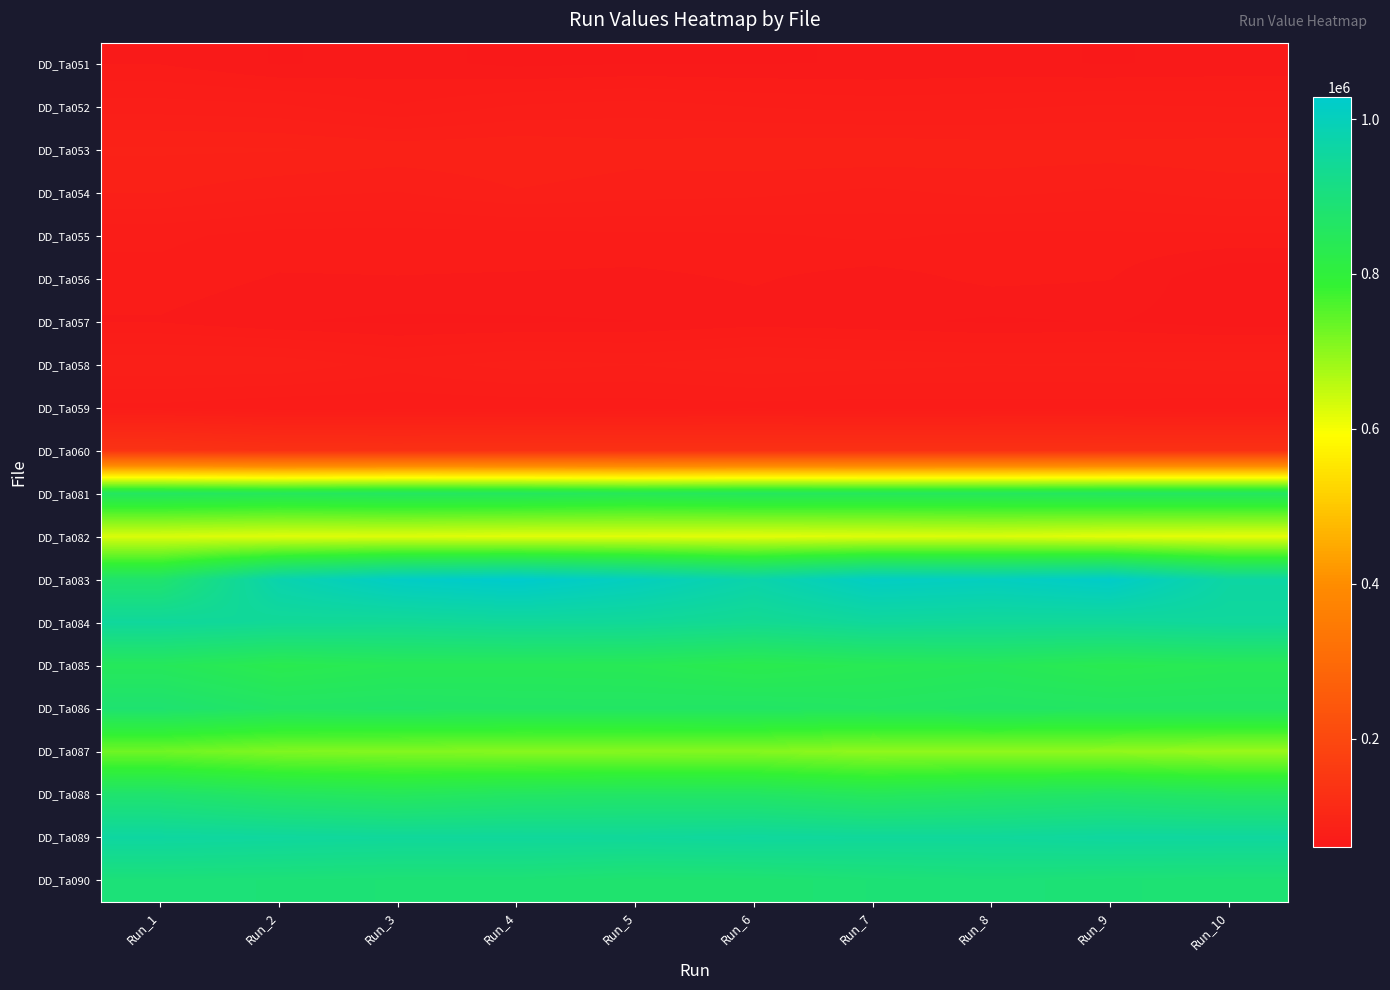

Reading right to left, list all the values displayed in this chart.

DD_Ta051: Run_10=63950	Run_9=63147	Run_8=63848	Run_7=63397	Run_6=63226	Run_5=63196	Run_4=62319	Run_3=64711	Run_2=62956	Run_1=66851
DD_Ta052: Run_10=74560	Run_9=75149	Run_8=73914	Run_7=73200	Run_6=74432	Run_5=76545	Run_4=75083	Run_3=71109	Run_2=75479	Run_1=76545
DD_Ta053: Run_10=84906	Run_9=84329	Run_8=84606	Run_7=85462	Run_6=85114	Run_5=83947	Run_4=85443	Run_3=84837	Run_2=86406	Run_1=86664
DD_Ta054: Run_10=80057	Run_9=77799	Run_8=79451	Run_7=77559	Run_6=79540	Run_5=80252	Run_4=81949	Run_3=78308	Run_2=79639	Run_1=82419
DD_Ta055: Run_10=70280	Run_9=70166	Run_8=70042	Run_7=71653	Run_6=70321	Run_5=70131	Run_4=69532	Run_3=69263	Run_2=69387	Run_1=71870
DD_Ta056: Run_10=59532	Run_9=67254	Run_8=68165	Run_7=65298	Run_6=67568	Run_5=66018	Run_4=66636	Run_3=66950	Run_2=66734	Run_1=69386
DD_Ta057: Run_10=60780	Run_9=63573	Run_8=62674	Run_7=64171	Run_6=65048	Run_5=63274	Run_4=62737	Run_3=62544	Run_2=63522	Run_1=66712
DD_Ta058: Run_10=80296	Run_9=78813	Run_8=78703	Run_7=79809	Run_6=81236	Run_5=78518	Run_4=80171	Run_3=76187	Run_2=81651	Run_1=81651
DD_Ta059: Run_10=68152	Run_9=69018	Run_8=68989	Run_7=68558	Run_6=69278	Run_5=68757	Run_4=68059	Run_3=67751	Run_2=67445	Run_1=69722
DD_Ta060: Run_10=130972	Run_9=130889	Run_8=130789	Run_7=130885	Run_6=130533	Run_5=130759	Run_4=130710	Run_3=130026	Run_2=130835	Run_1=137114
DD_Ta081: Run_10=856549	Run_9=855302	Run_8=850589	Run_7=848979	Run_6=851860	Run_5=844630	Run_4=853604	Run_3=856549	Run_2=848901	Run_1=856549
DD_Ta082: Run_10=616897	Run_9=619021	Run_8=626532	Run_7=623455	Run_6=619505	Run_5=621510	Run_4=620525	Run_3=623512	Run_2=622526	Run_1=627748
DD_Ta083: Run_10=961534	Run_9=1021217	Run_8=1006434	Run_7=1013469	Run_6=973544	Run_5=1005129	Run_4=1028263	Run_3=1015884	Run_2=978927	Run_1=875787
DD_Ta084: Run_10=951065	Run_9=945175	Run_8=945032	Run_7=949463	Run_6=934639	Run_5=944800	Run_4=947186	Run_3=940586	Run_2=943083	Run_1=951065
DD_Ta085: Run_10=839120	Run_9=831805	Run_8=843479	Run_7=837130	Run_6=827186	Run_5=838726	Run_4=840591	Run_3=839533	Run_2=828956	Run_1=847099
DD_Ta086: Run_10=861892	Run_9=861143	Run_8=864908	Run_7=858685	Run_6=864697	Run_5=863150	Run_4=863576	Run_3=866854	Run_2=864044	Run_1=881814
DD_Ta087: Run_10=687558	Run_9=695200	Run_8=698248	Run_7=695940	Run_6=706910	Run_5=706222	Run_4=705582	Run_3=709244	Run_2=711793	Run_1=727087
DD_Ta088: Run_10=857334	Run_9=866467	Run_8=857942	Run_7=847076	Run_6=861736	Run_5=863525	Run_4=859224	Run_3=848026	Run_2=857491	Run_1=876741
DD_Ta089: Run_10=954762	Run_9=955573	Run_8=949401	Run_7=949583	Run_6=953193	Run_5=948596	Run_4=949864	Run_3=949495	Run_2=953565	Run_1=958158
DD_Ta090: Run_10=886350	Run_9=888940	Run_8=894549	Run_7=888750	Run_6=880275	Run_5=878723	Run_4=887756	Run_3=887498	Run_2=891454	Run_1=894549